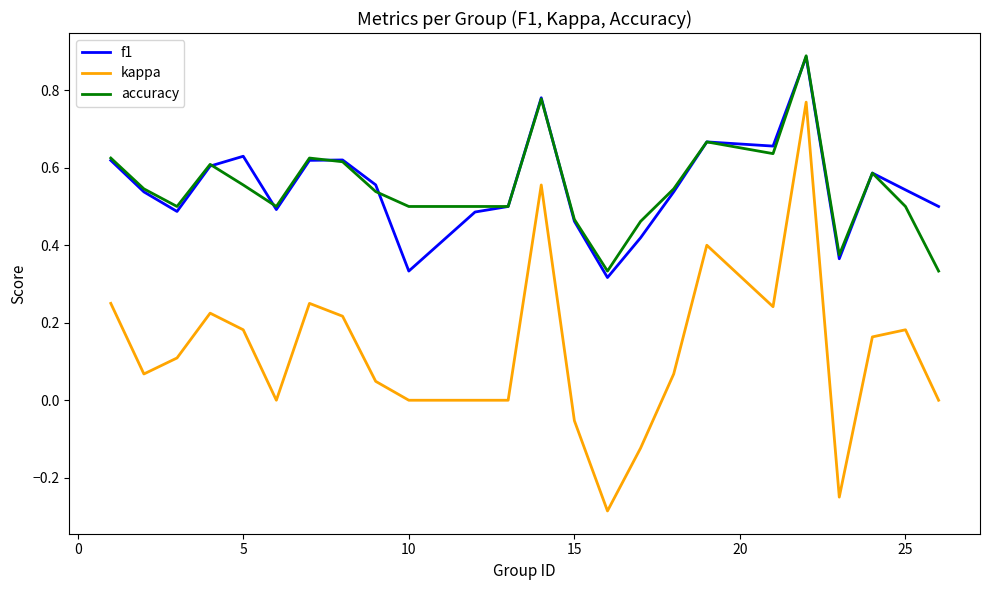

True or false: kappa and accuracy intersect in this chart.

False